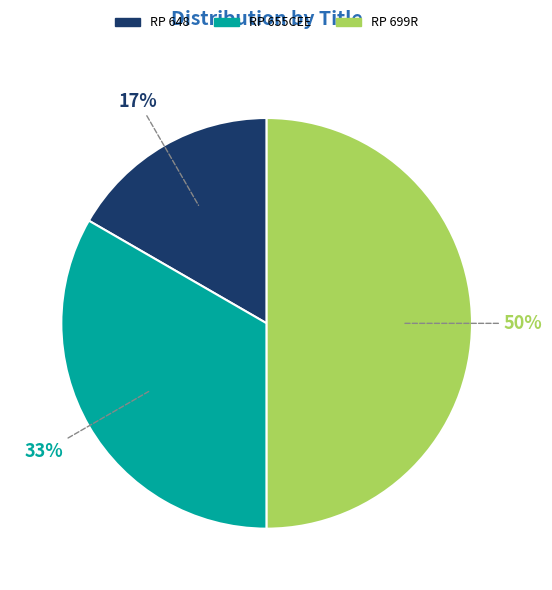

To the nearest percent, what percentage of the pie is RP 655CEE?

33%